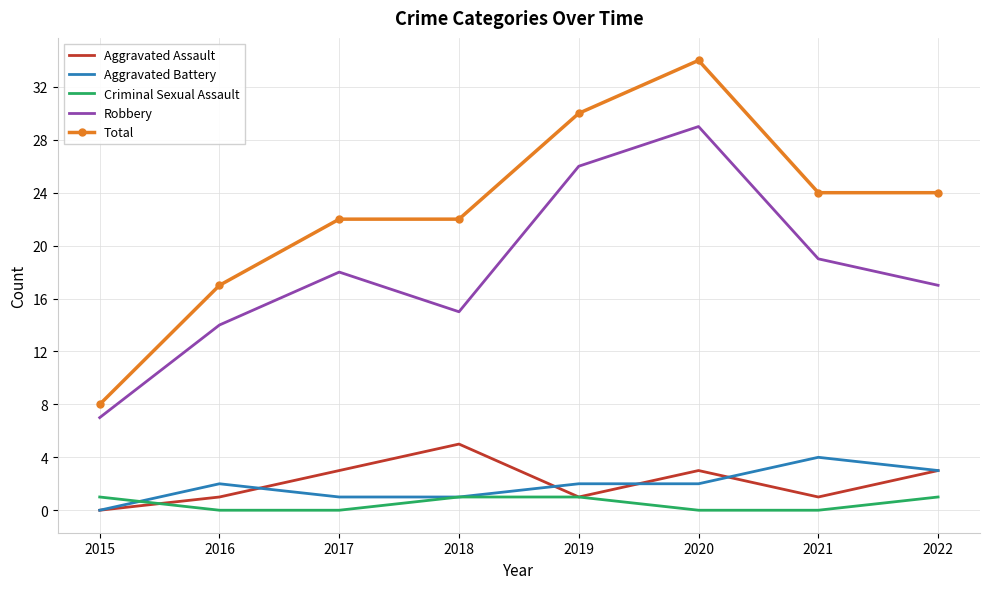

What is the difference between the highest and lowest values at 2018?

21